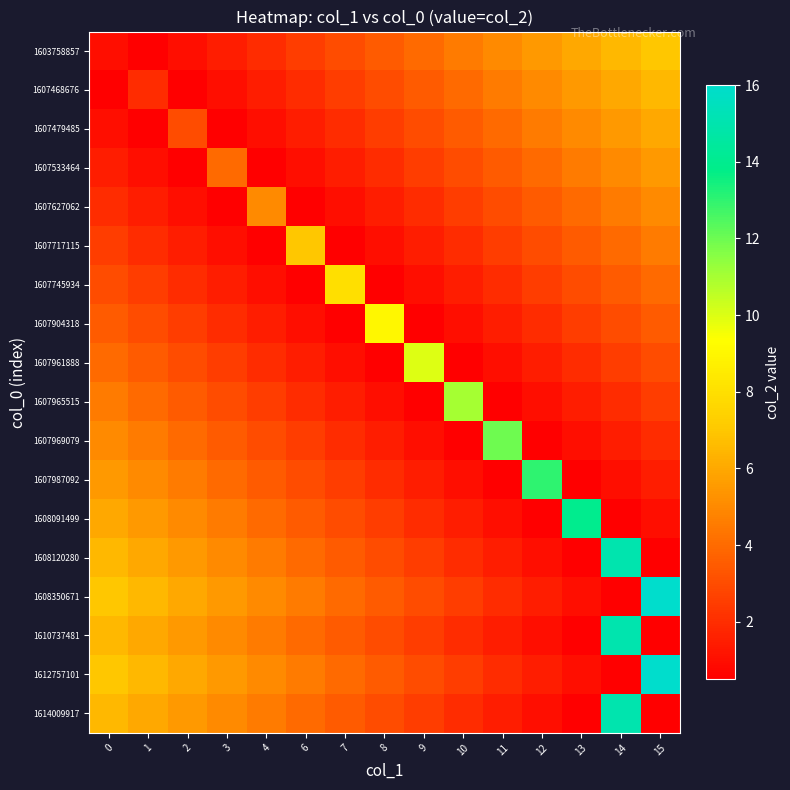

Reading right to left, what are all the values shown in this chart?

1603758857: 15=7.0	14=6.5	13=6.0	12=5.5	11=5.0	10=4.5	9=4.0	8=3.5	7=3.0	6=2.5	4=2.0	3=1.5	2=1.0	1=0.5	0=1.0
1607468676: 15=6.5	14=6.0	13=5.5	12=5.0	11=4.5	10=4.0	9=3.5	8=3.0	7=2.5	6=2.0	4=1.5	3=1.0	2=0.5	1=2.0	0=0.5
1607479485: 15=6.0	14=5.5	13=5.0	12=4.5	11=4.0	10=3.5	9=3.0	8=2.5	7=2.0	6=1.5	4=1.0	3=0.5	2=3.0	1=0.5	0=1.0
1607533464: 15=5.5	14=5.0	13=4.5	12=4.0	11=3.5	10=3.0	9=2.5	8=2.0	7=1.5	6=1.0	4=0.5	3=4.0	2=0.5	1=1.0	0=1.5
1607627062: 15=5.0	14=4.5	13=4.0	12=3.5	11=3.0	10=2.5	9=2.0	8=1.5	7=1.0	6=0.5	4=5.0	3=0.5	2=1.0	1=1.5	0=2.0
1607717115: 15=4.5	14=4.0	13=3.5	12=3.0	11=2.5	10=2.0	9=1.5	8=1.0	7=0.5	6=7.0	4=0.5	3=1.0	2=1.5	1=2.0	0=2.5
1607745934: 15=4.0	14=3.5	13=3.0	12=2.5	11=2.0	10=1.5	9=1.0	8=0.5	7=8.0	6=0.5	4=1.0	3=1.5	2=2.0	1=2.5	0=3.0
1607904318: 15=3.5	14=3.0	13=2.5	12=2.0	11=1.5	10=1.0	9=0.5	8=9.0	7=0.5	6=1.0	4=1.5	3=2.0	2=2.5	1=3.0	0=3.5
1607961888: 15=3.0	14=2.5	13=2.0	12=1.5	11=1.0	10=0.5	9=10.0	8=0.5	7=1.0	6=1.5	4=2.0	3=2.5	2=3.0	1=3.5	0=4.0
1607965515: 15=2.5	14=2.0	13=1.5	12=1.0	11=0.5	10=11.0	9=0.5	8=1.0	7=1.5	6=2.0	4=2.5	3=3.0	2=3.5	1=4.0	0=4.5
1607969079: 15=2.0	14=1.5	13=1.0	12=0.5	11=12.0	10=0.5	9=1.0	8=1.5	7=2.0	6=2.5	4=3.0	3=3.5	2=4.0	1=4.5	0=5.0
1607987092: 15=1.5	14=1.0	13=0.5	12=13.0	11=0.5	10=1.0	9=1.5	8=2.0	7=2.5	6=3.0	4=3.5	3=4.0	2=4.5	1=5.0	0=5.5
1608091499: 15=1.0	14=0.5	13=14.0	12=0.5	11=1.0	10=1.5	9=2.0	8=2.5	7=3.0	6=3.5	4=4.0	3=4.5	2=5.0	1=5.5	0=6.0
1608120280: 15=0.5	14=15.0	13=0.5	12=1.0	11=1.5	10=2.0	9=2.5	8=3.0	7=3.5	6=4.0	4=4.5	3=5.0	2=5.5	1=6.0	0=6.5
1608350671: 15=16.0	14=0.5	13=1.0	12=1.5	11=2.0	10=2.5	9=3.0	8=3.5	7=4.0	6=4.5	4=5.0	3=5.5	2=6.0	1=6.5	0=7.0
1610737481: 15=0.5	14=15.0	13=0.5	12=1.0	11=1.5	10=2.0	9=2.5	8=3.0	7=3.5	6=4.0	4=4.5	3=5.0	2=5.5	1=6.0	0=6.5
1612757101: 15=16.0	14=0.5	13=1.0	12=1.5	11=2.0	10=2.5	9=3.0	8=3.5	7=4.0	6=4.5	4=5.0	3=5.5	2=6.0	1=6.5	0=7.0
1614009917: 15=0.5	14=15.0	13=0.5	12=1.0	11=1.5	10=2.0	9=2.5	8=3.0	7=3.5	6=4.0	4=4.5	3=5.0	2=5.5	1=6.0	0=6.5